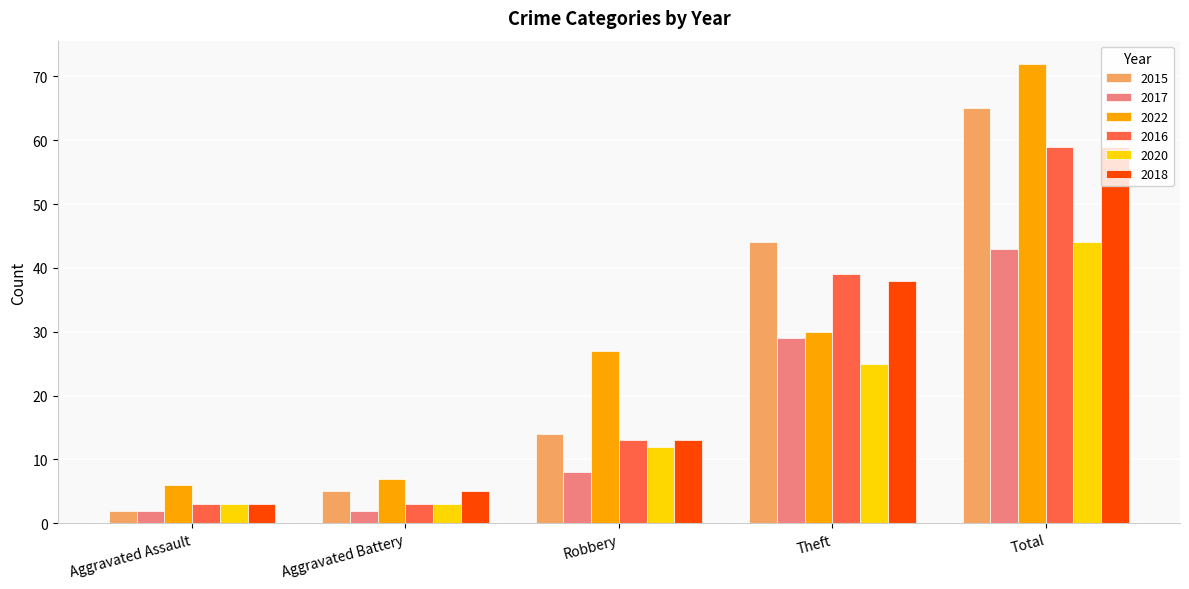

Reading left to right, list all the values displayed in this chart.

2015: Aggravated Assault=2	Aggravated Battery=5	Robbery=14	Theft=44	Total=65
2017: Aggravated Assault=2	Aggravated Battery=2	Robbery=8	Theft=29	Total=43
2022: Aggravated Assault=6	Aggravated Battery=7	Robbery=27	Theft=30	Total=72
2016: Aggravated Assault=3	Aggravated Battery=3	Robbery=13	Theft=39	Total=59
2020: Aggravated Assault=3	Aggravated Battery=3	Robbery=12	Theft=25	Total=44
2018: Aggravated Assault=3	Aggravated Battery=5	Robbery=13	Theft=38	Total=59